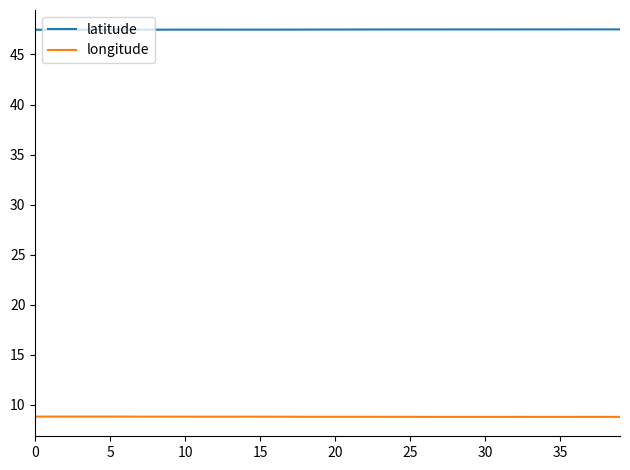

Is this an area chart (filled region under the line)?

No